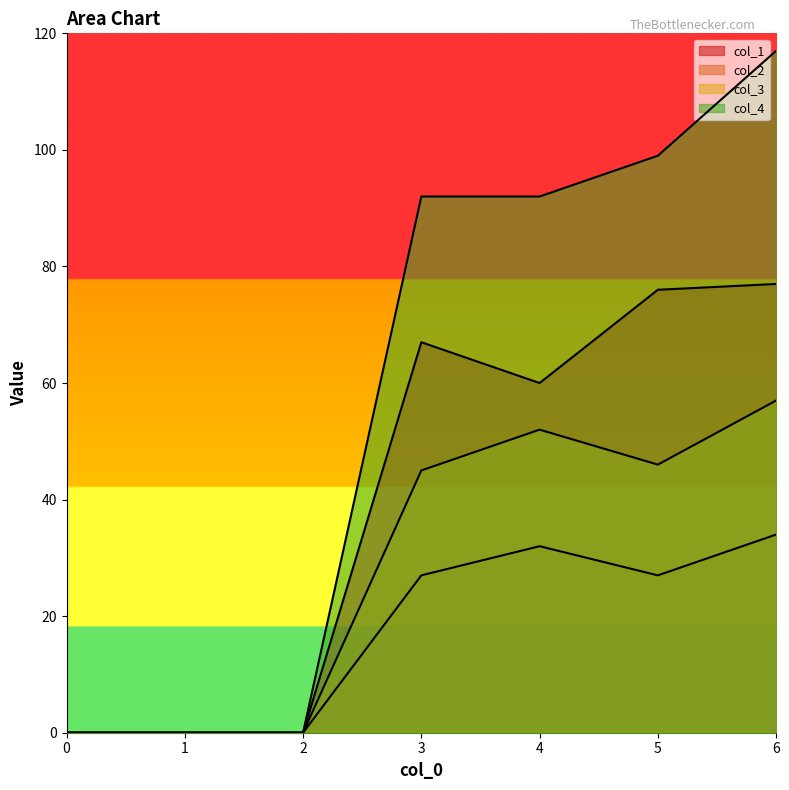

What are all the series names shown in the legend?

col_1, col_2, col_3, col_4